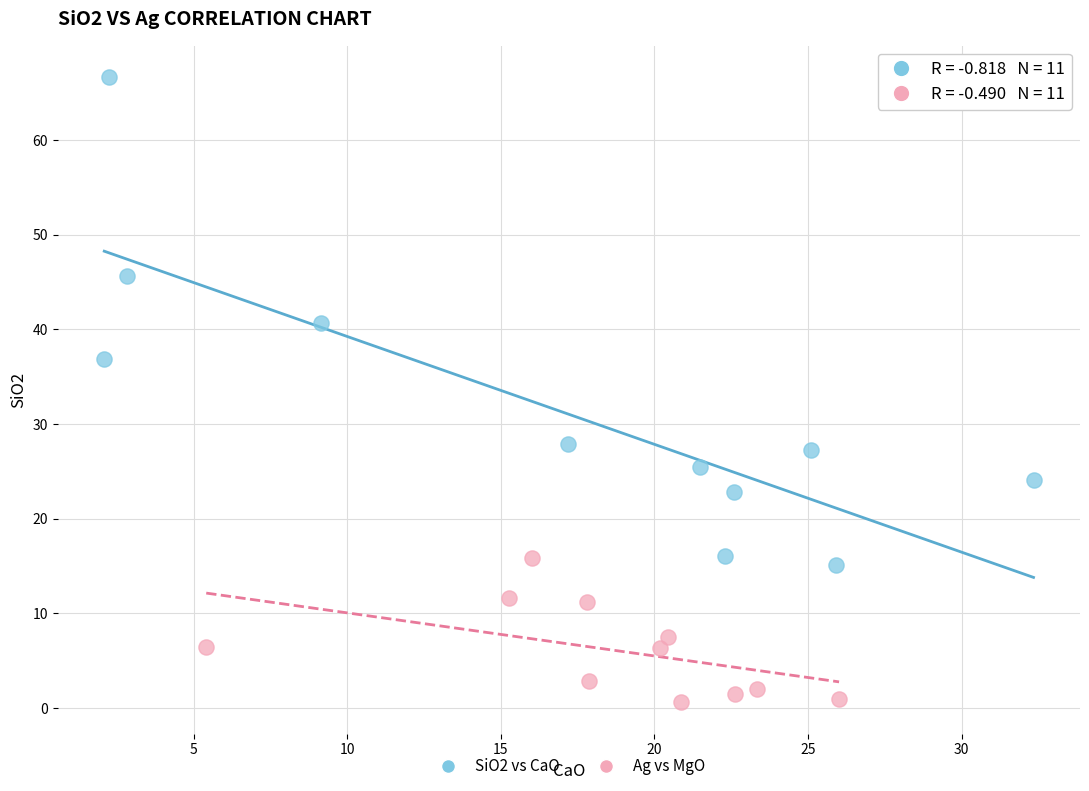

What are all the series names shown in the legend?

SiO2 vs CaO, Ag vs MgO